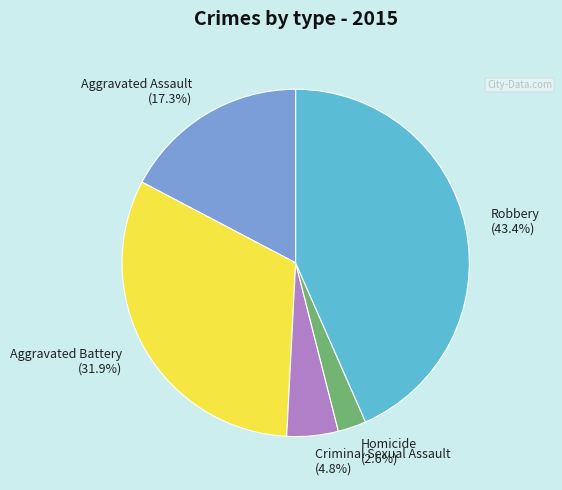

Which category has the smallest portion of the pie?

Homicide